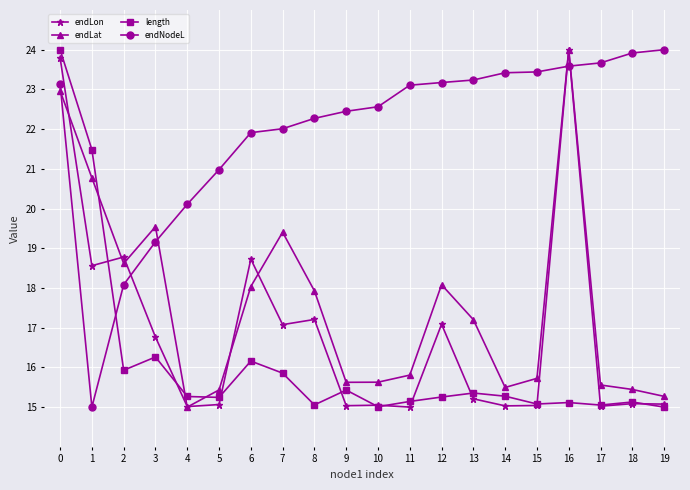

Count the number of categories in the chart.

20